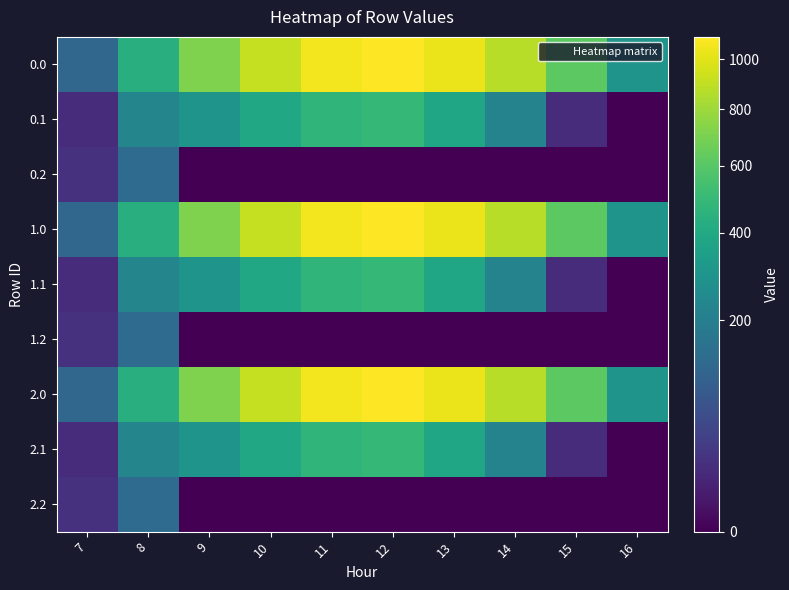

Reading left to right, transcribe all the data shown in this chart.

0.0: 7=120.6	8=430.3	9=716.9	10=916.2	11=1060.3	12=1096.7	13=1032.9	14=870.6	15=615.9	16=294.5
0.1: 7=17.7	8=227.5	9=295.9	10=388.1	11=471.7	12=485.4	13=382.7	14=219.2	15=17.3	16=0.0
0.2: 7=22.3	8=134.2	9=0.0	10=0.0	11=0.0	12=0.0	13=0.0	14=0.0	15=0.0	16=0.0
1.0: 7=120.6	8=430.3	9=716.9	10=916.2	11=1060.3	12=1096.7	13=1032.9	14=870.6	15=615.9	16=294.5
1.1: 7=17.7	8=227.5	9=295.9	10=388.1	11=471.7	12=485.4	13=382.7	14=219.2	15=17.3	16=0.0
1.2: 7=22.3	8=134.2	9=0.0	10=0.0	11=0.0	12=0.0	13=0.0	14=0.0	15=0.0	16=0.0
2.0: 7=120.6	8=430.3	9=716.9	10=916.2	11=1060.3	12=1096.7	13=1032.9	14=870.6	15=615.9	16=294.5
2.1: 7=17.7	8=227.5	9=295.9	10=388.1	11=471.7	12=485.4	13=382.7	14=219.2	15=17.3	16=0.0
2.2: 7=22.3	8=134.2	9=0.0	10=0.0	11=0.0	12=0.0	13=0.0	14=0.0	15=0.0	16=0.0